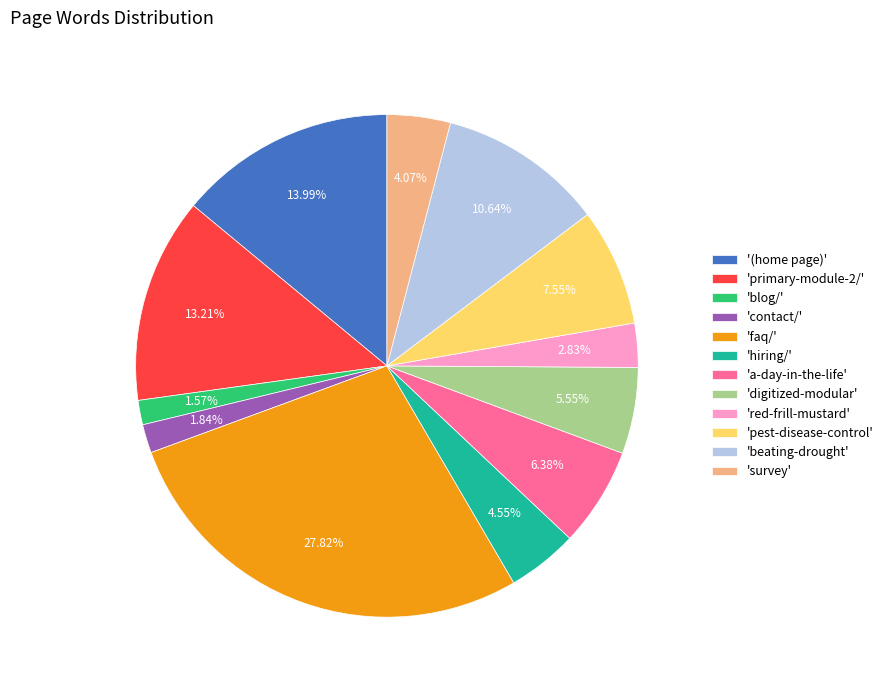

Which category has the biggest portion of the pie?

'faq/'